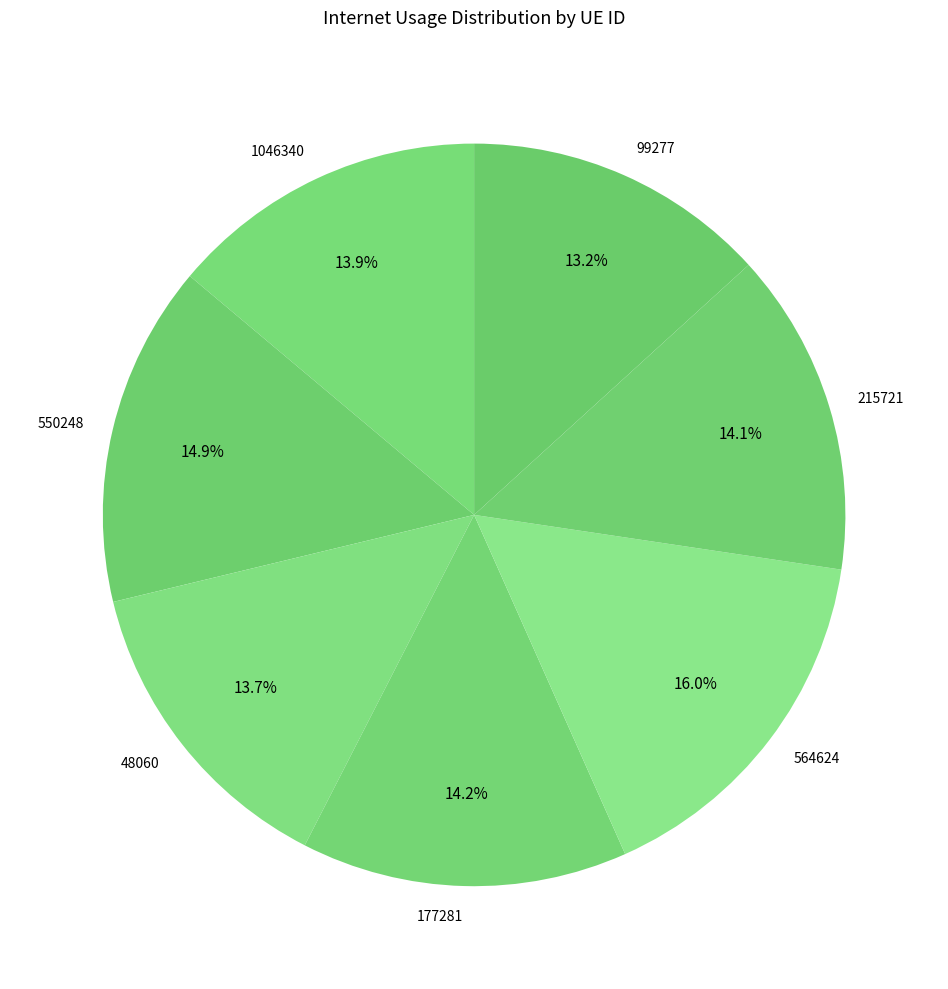

Does 177281 represent more than half of the total?

No